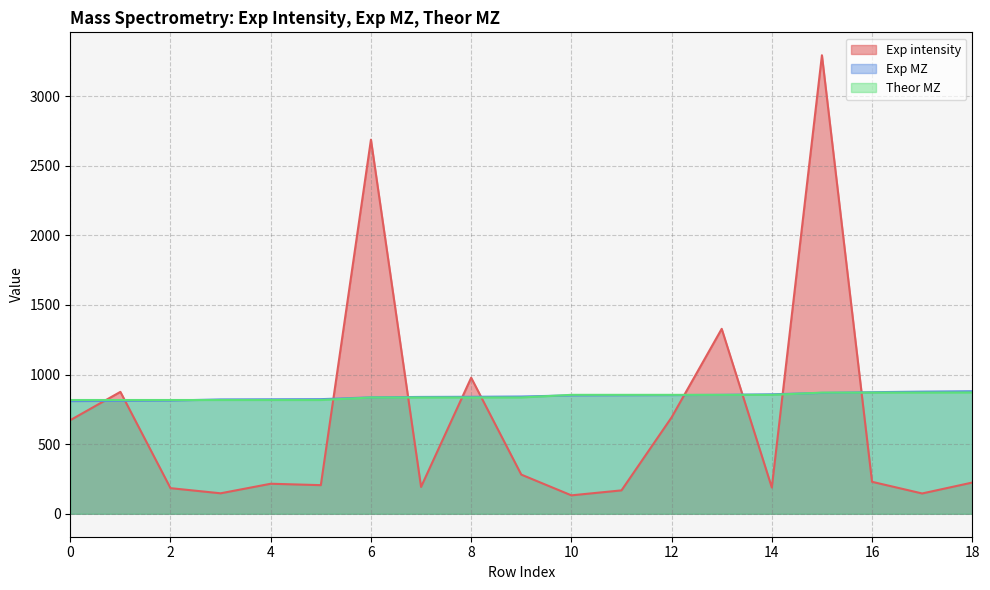

At how many categories does at least one series exceed 2608?

2